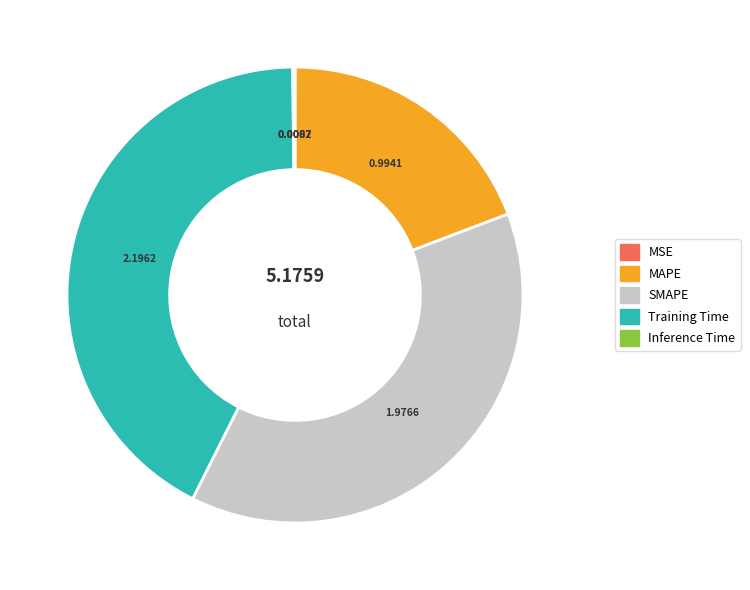

Does Training Time account for over 50% of the chart?

No